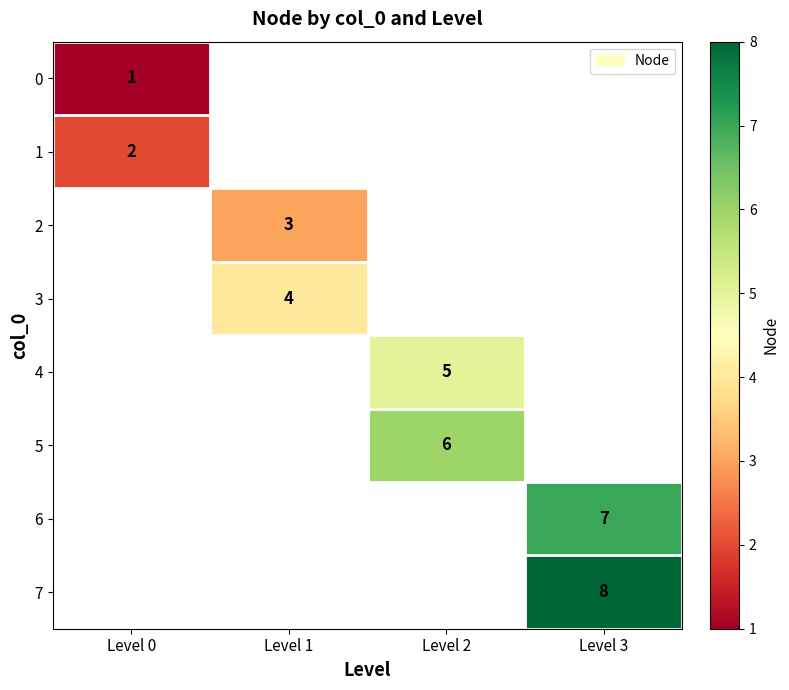

Which label corresponds to the smallest value in the chart?

Level 0